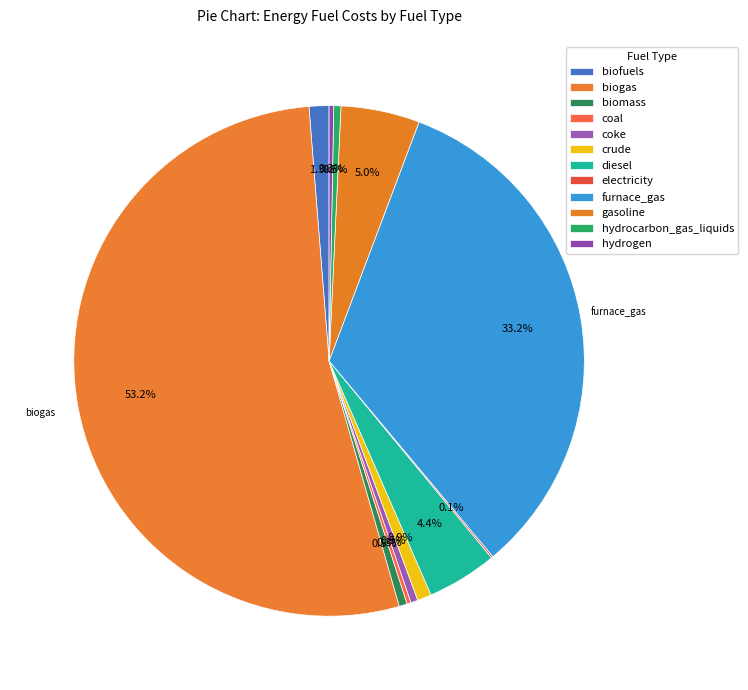

To the nearest percent, what percentage of the pie is gasoline?

5%